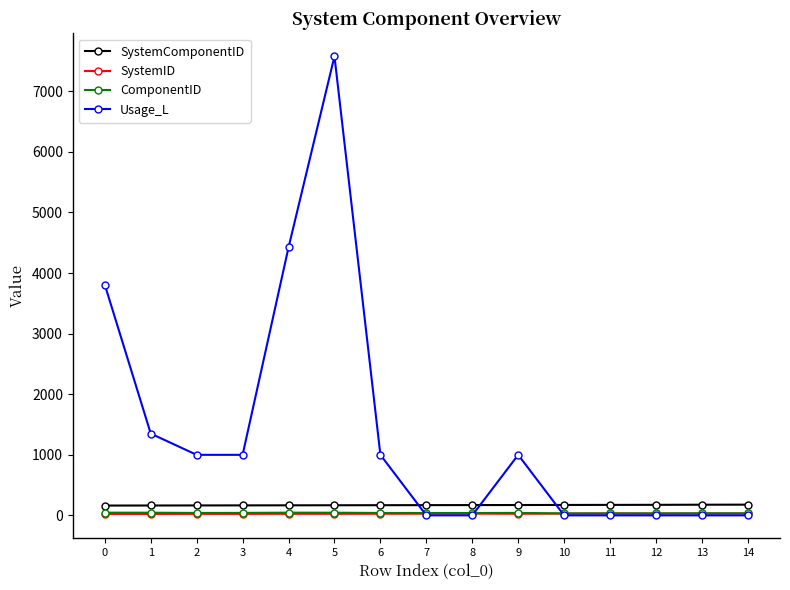

The value of SystemComponentID at 5 is 168.0. True or false?

True